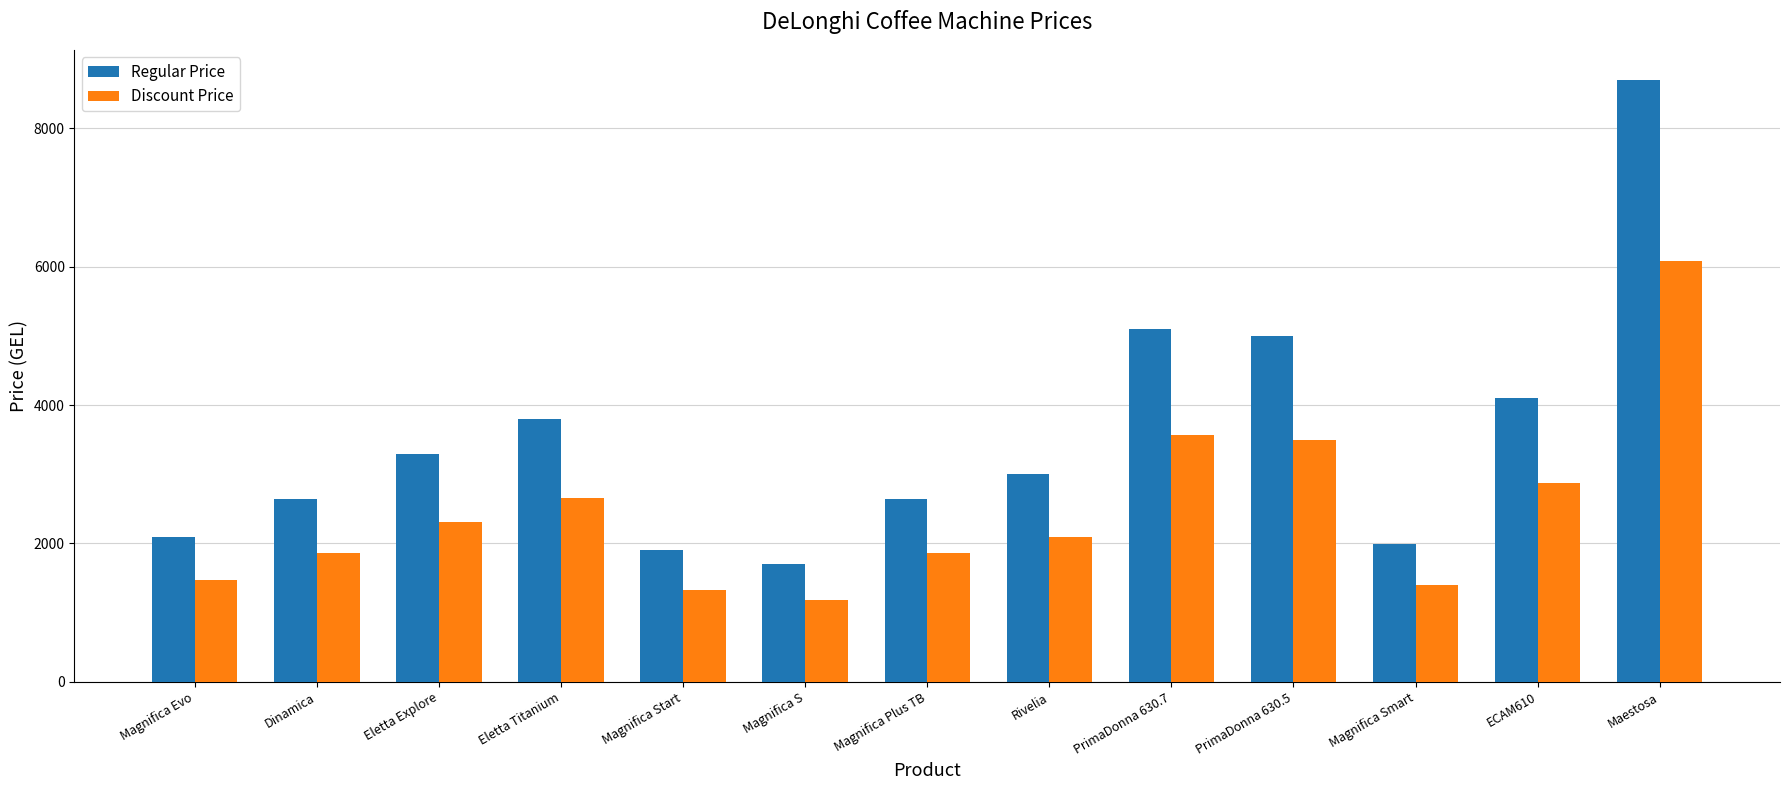

Count the number of categories in the chart.

13